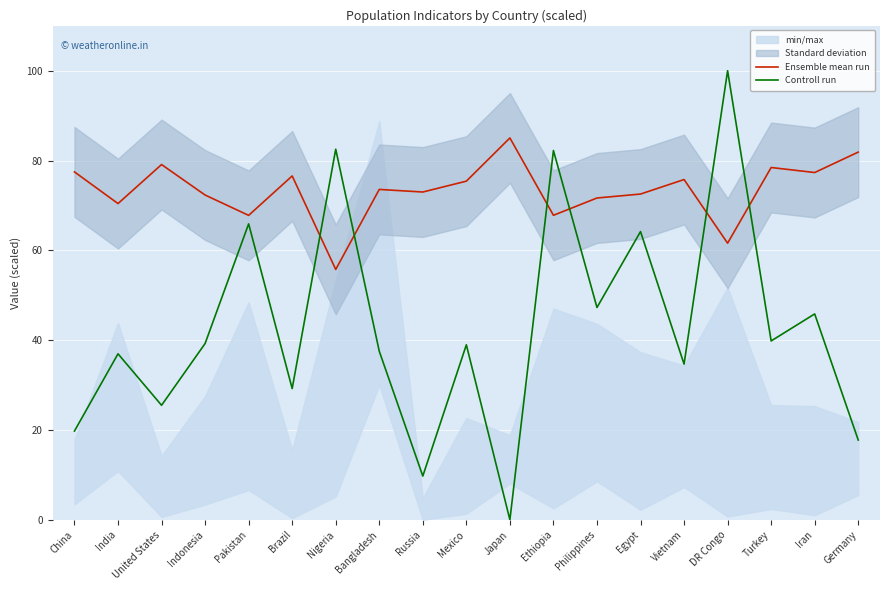

The value of Controll run at Indonesia is 39.3. True or false?

True